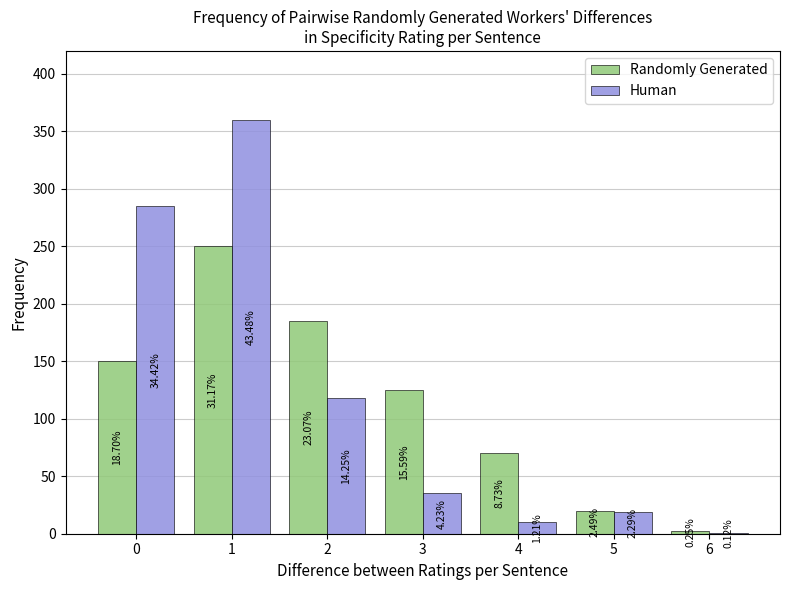

Are the bars horizontal?

No